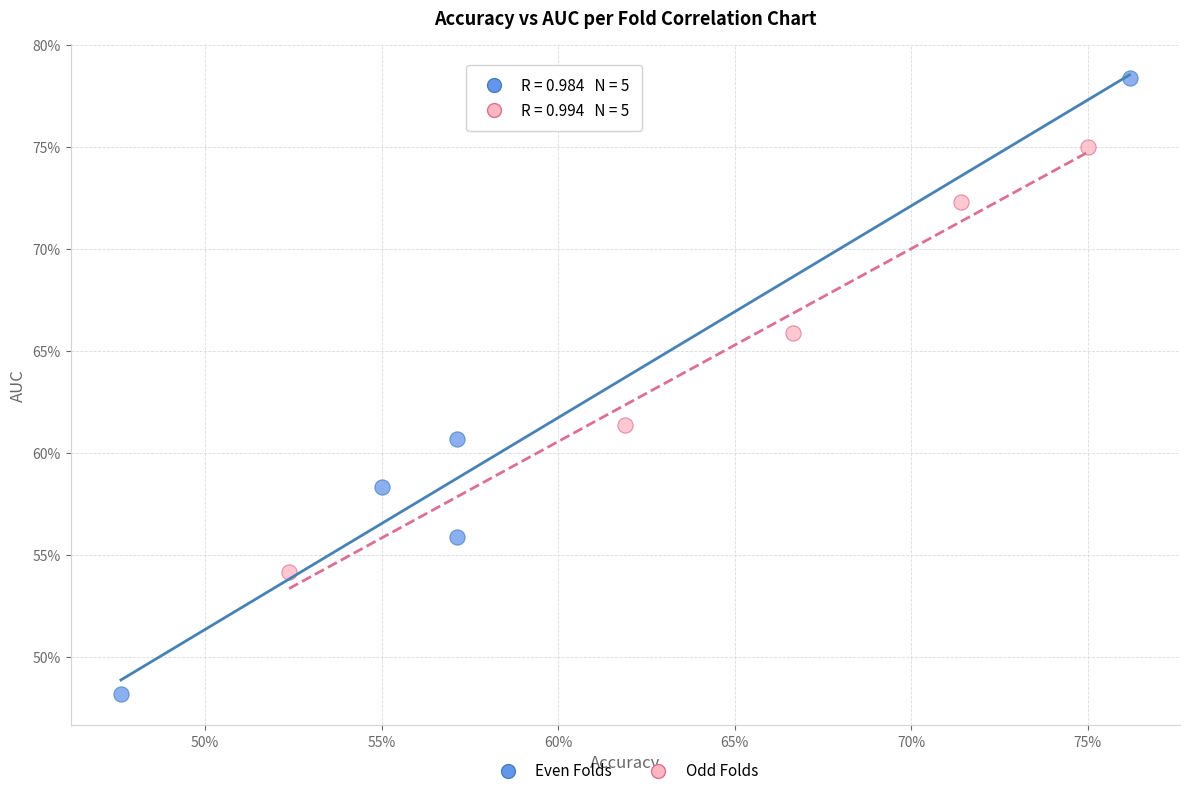

What are all the series names shown in the legend?

Even Folds, Odd Folds